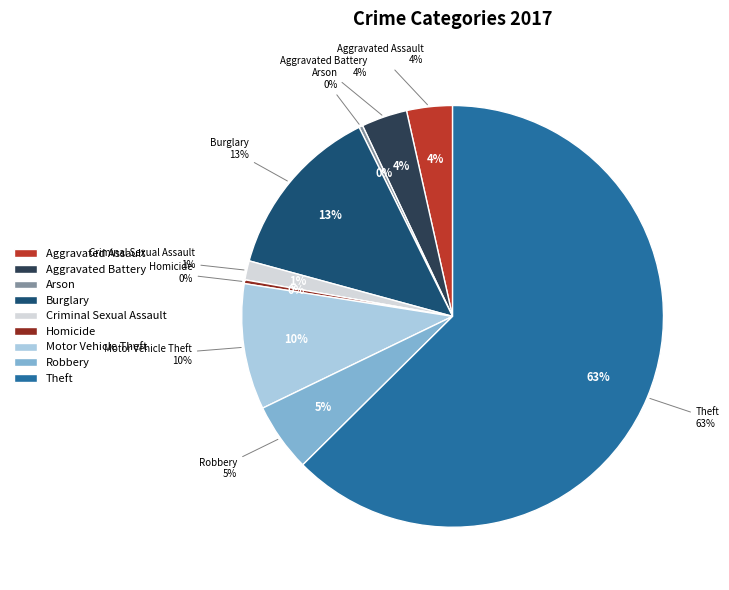

Which slice represents more than half of the pie?

Theft